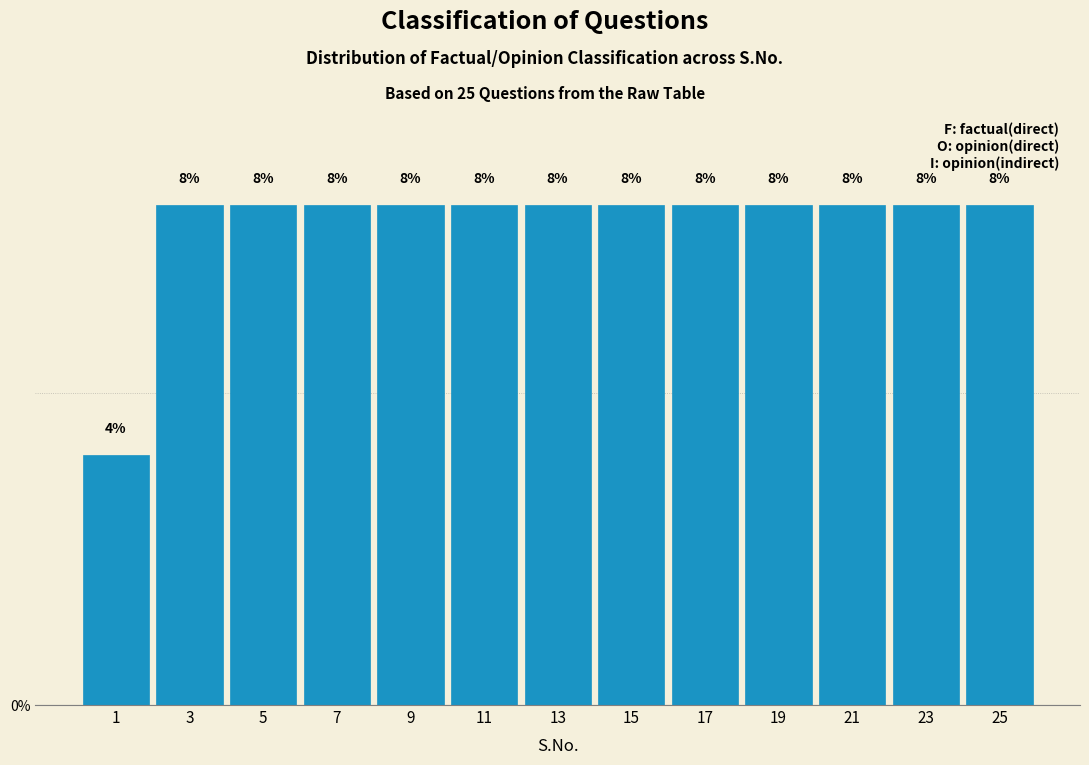

How tall is the bar that spans 4 to 6 on the x-axis?

8